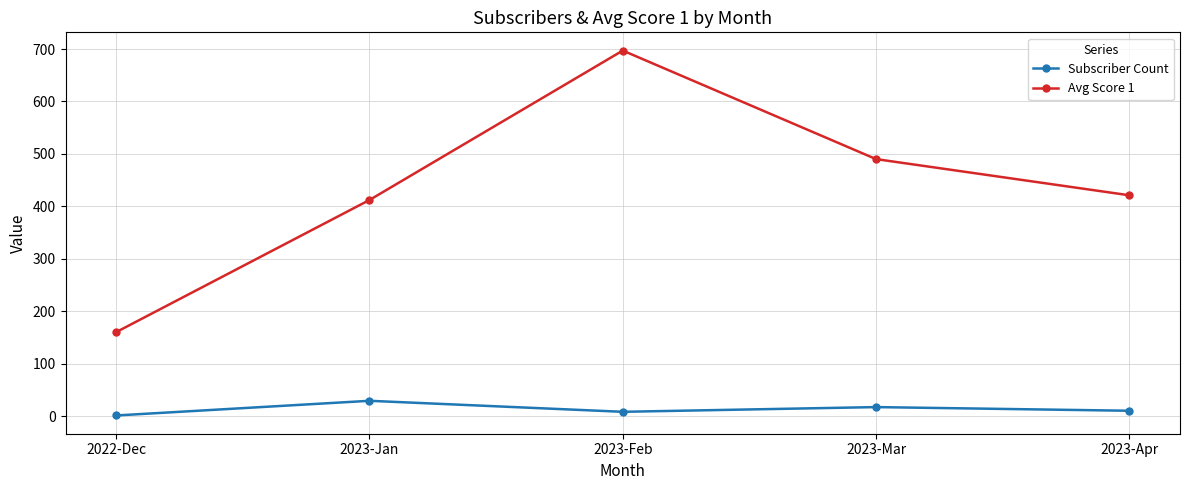

What is the label of the 5th point from the left?

2023-Apr